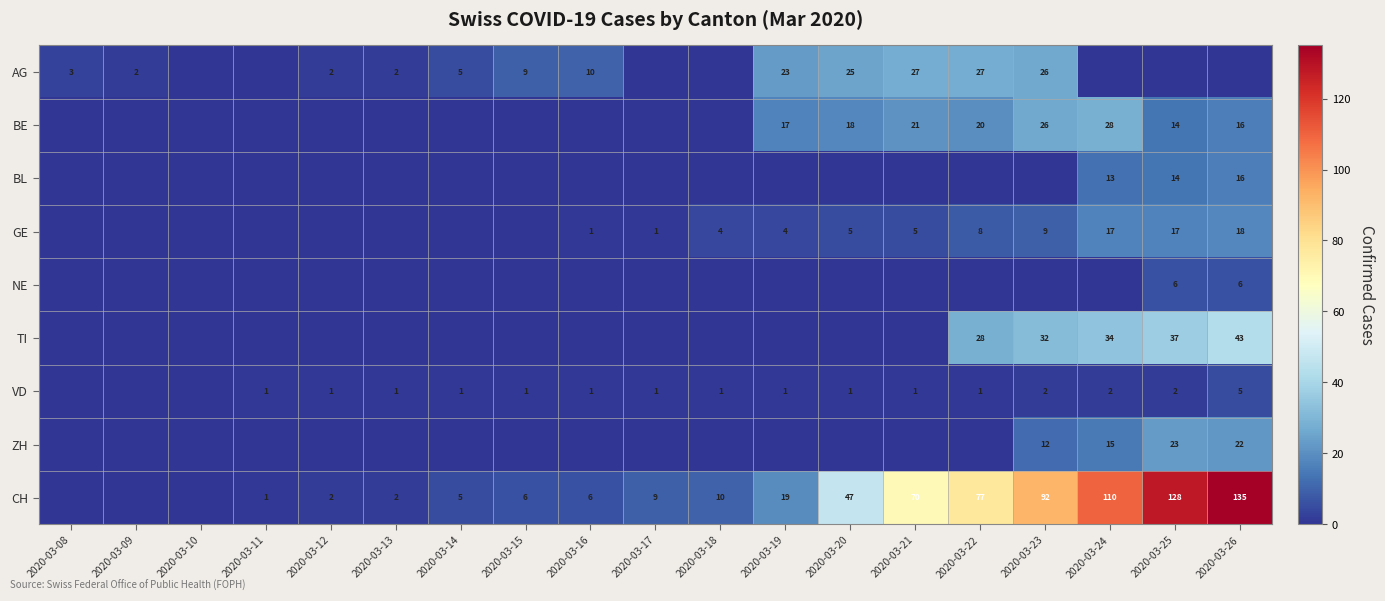

Which label corresponds to the smallest value in the chart?

2020-03-10